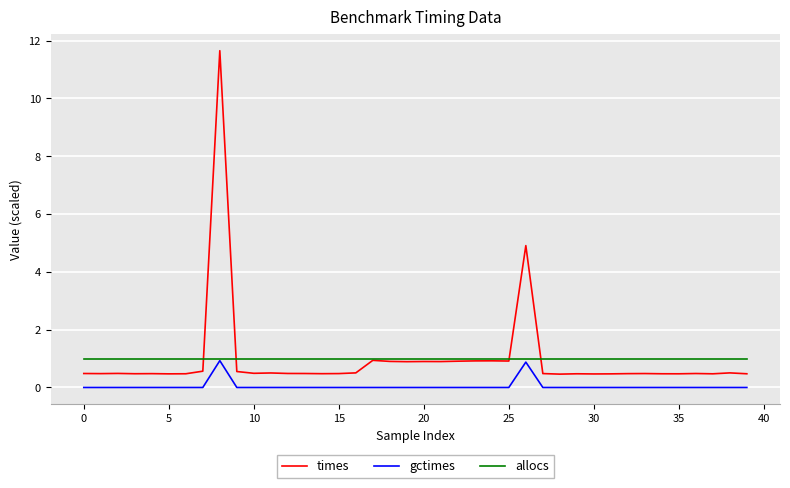

True or false: allocs and times cross at least once.

True